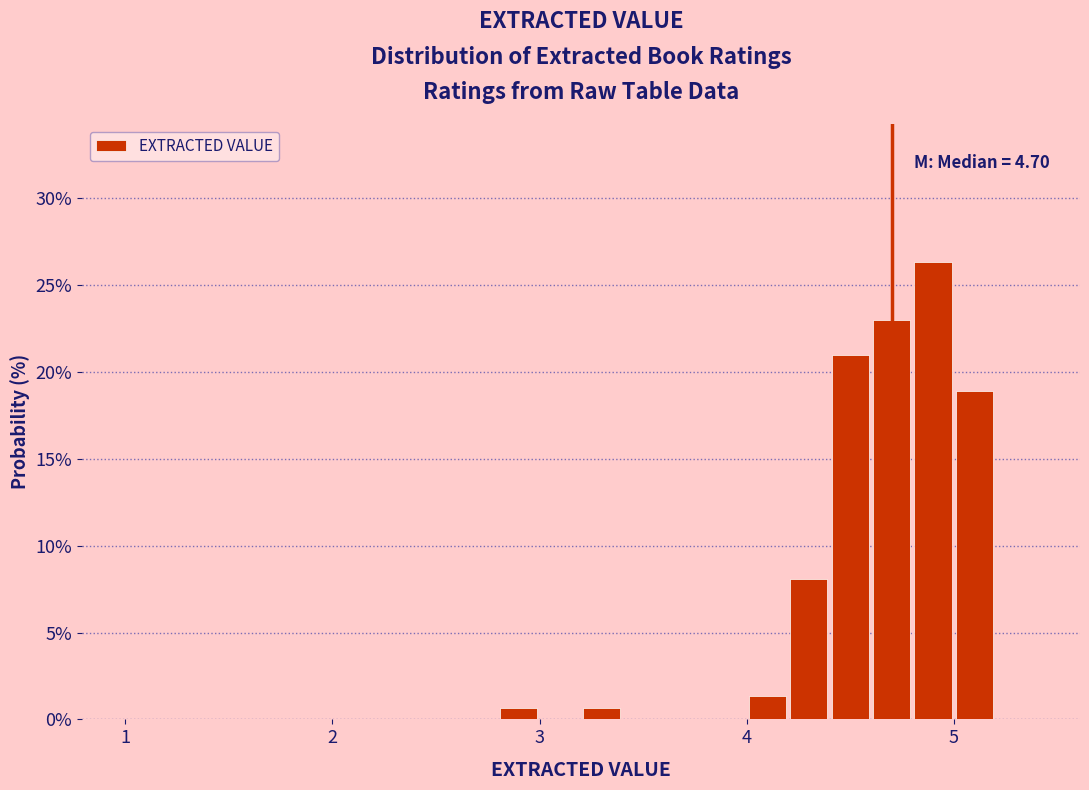

Read against the x-axis, roughly where is the centre of the tallest bar?

4.9